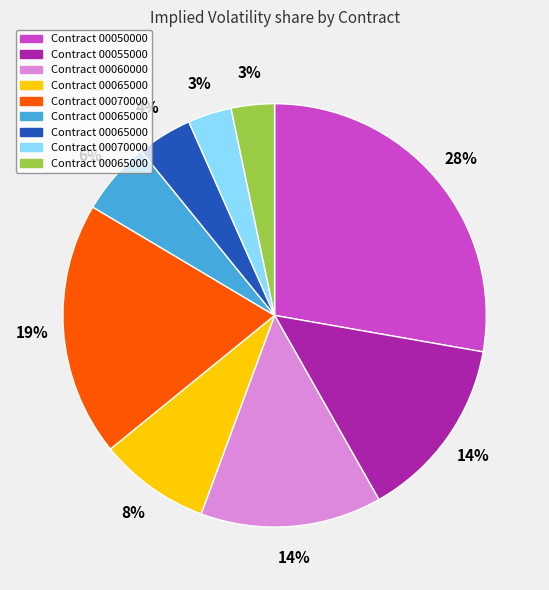

Does any single category account for the majority?

No